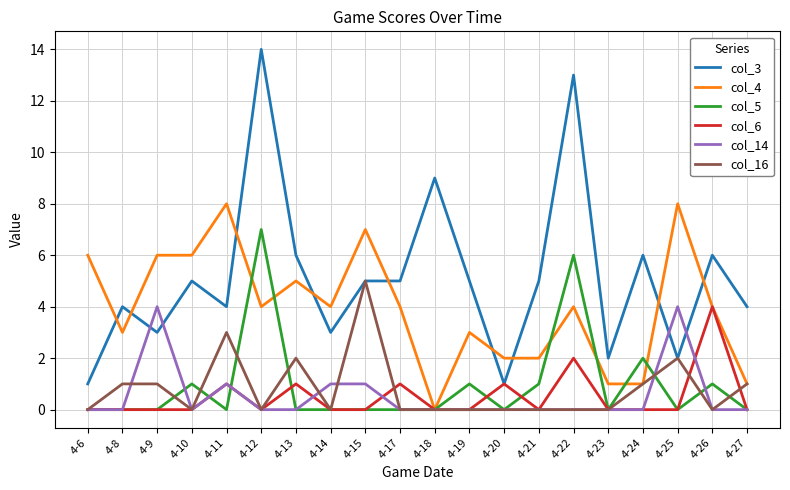

How many col_16 values are between 0 and 1?

16